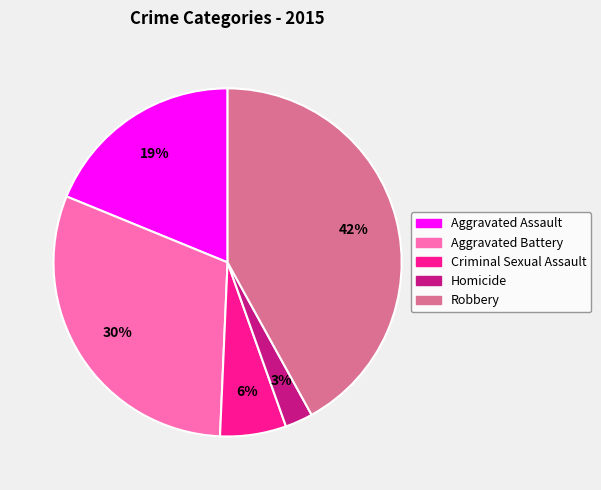

Which category has the biggest portion of the pie?

Robbery